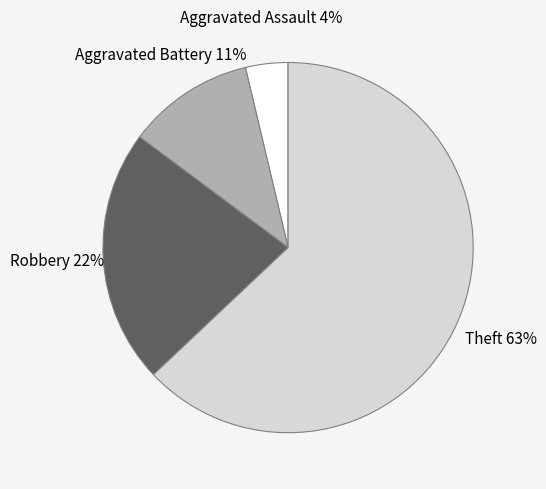

Combined, do Aggravated Assault and Aggravated Battery account for over 50%?

No